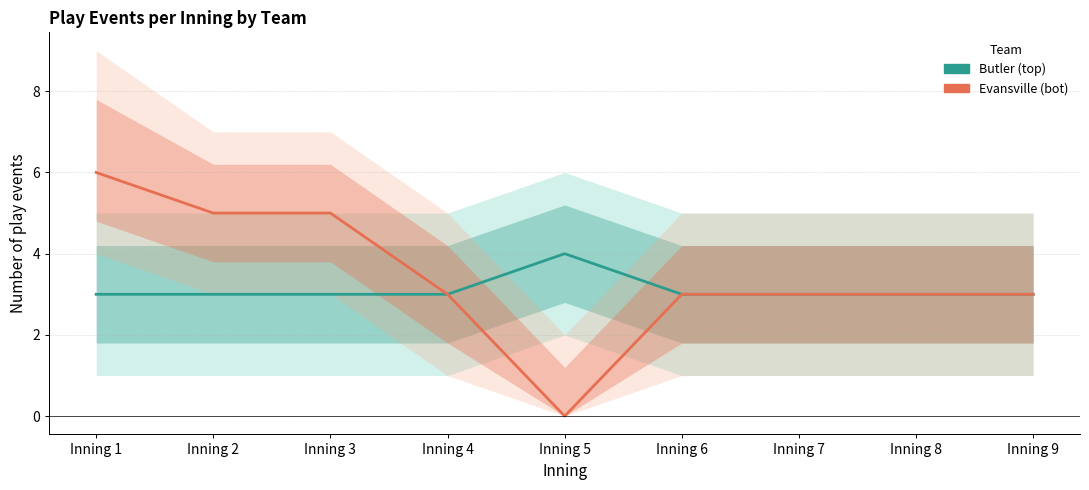

At which category is the sum across all series the highest?

Inning 1